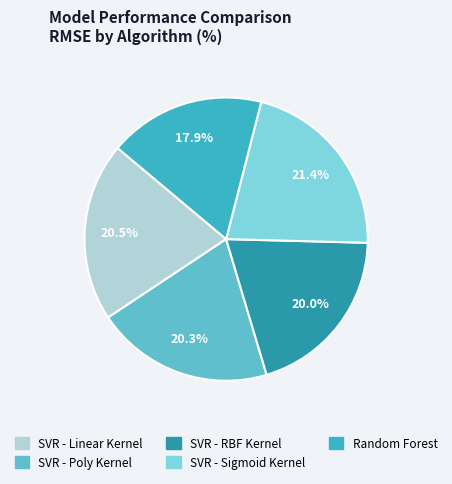

To the nearest percent, what portion does SVR - Poly Kernel represent?

20%